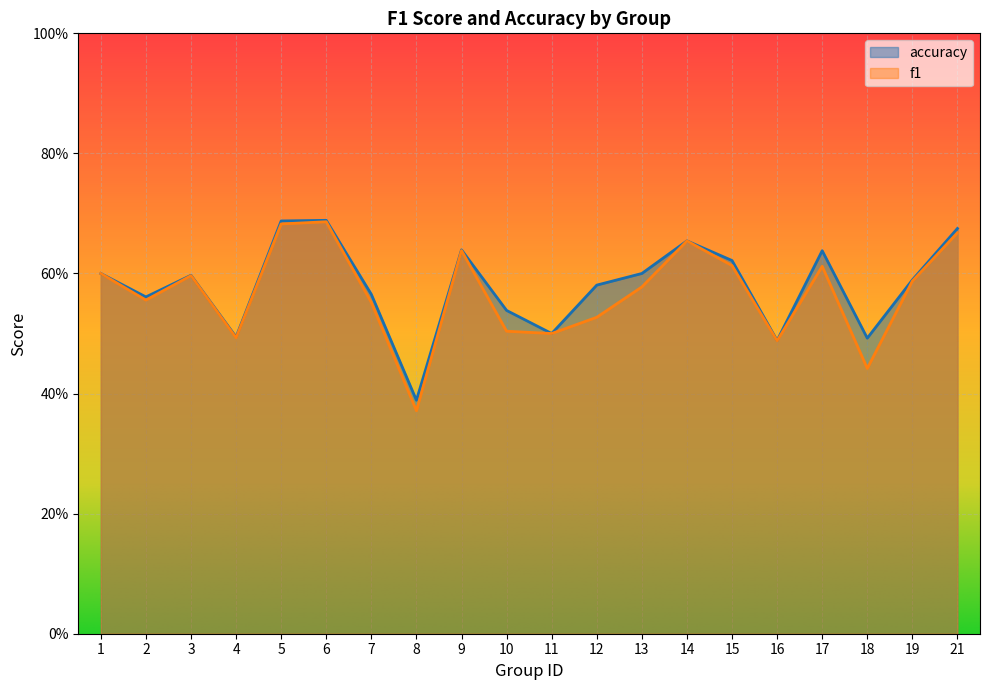

How many series are shown in this chart?

2